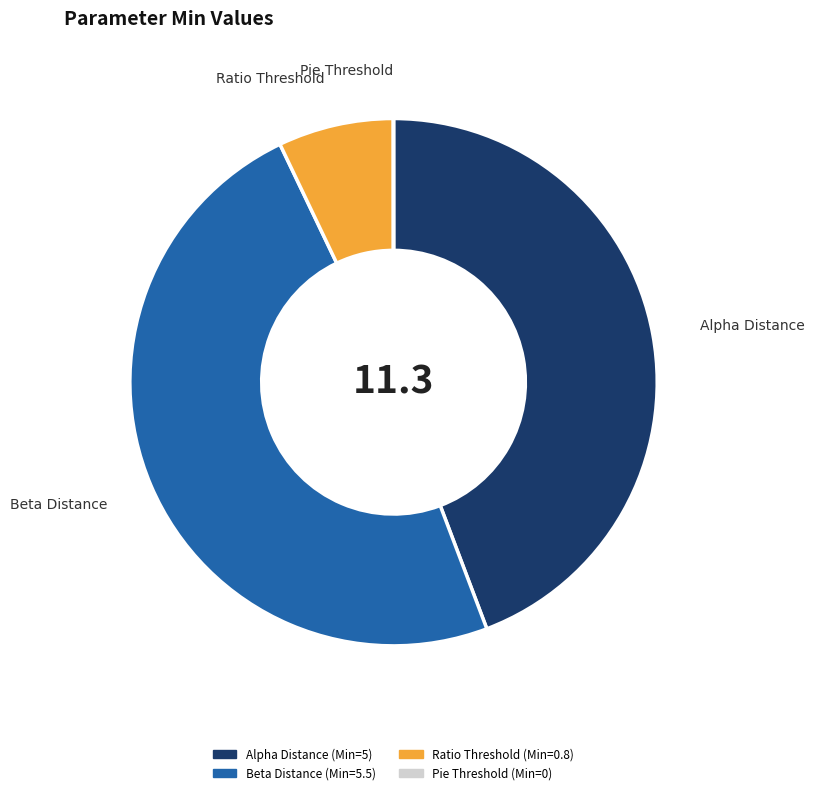

Does any single category account for the majority?

No